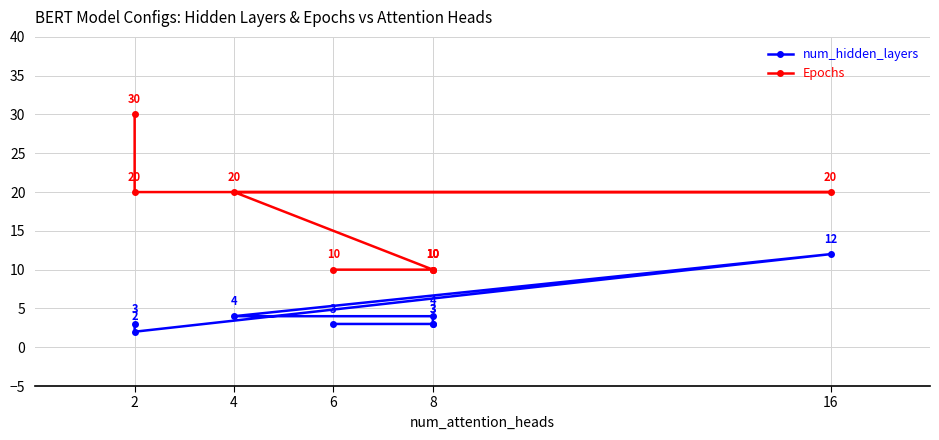

True or false: Epochs has a value of 31 at 4.

False